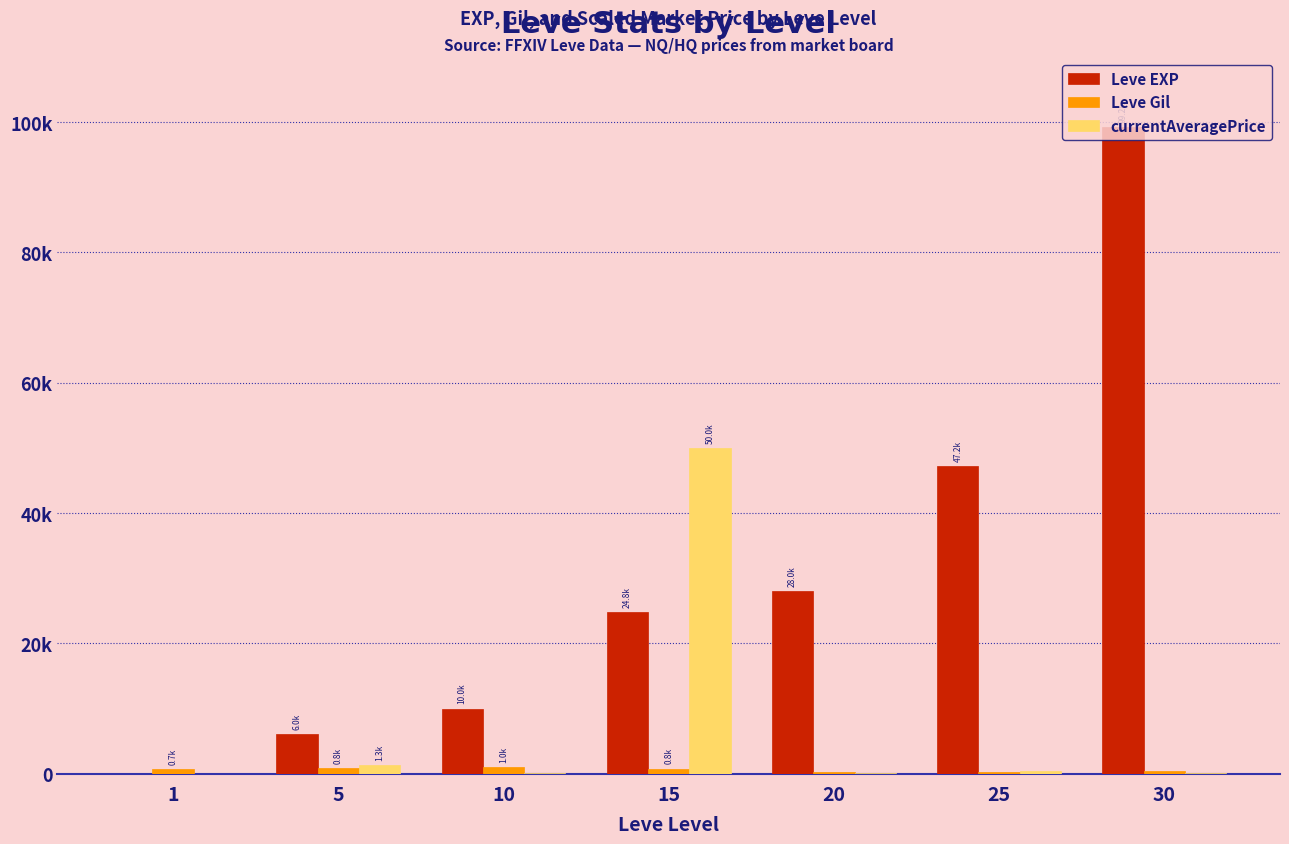

Are the bars grouped side by side (vs. stacked)?

Yes